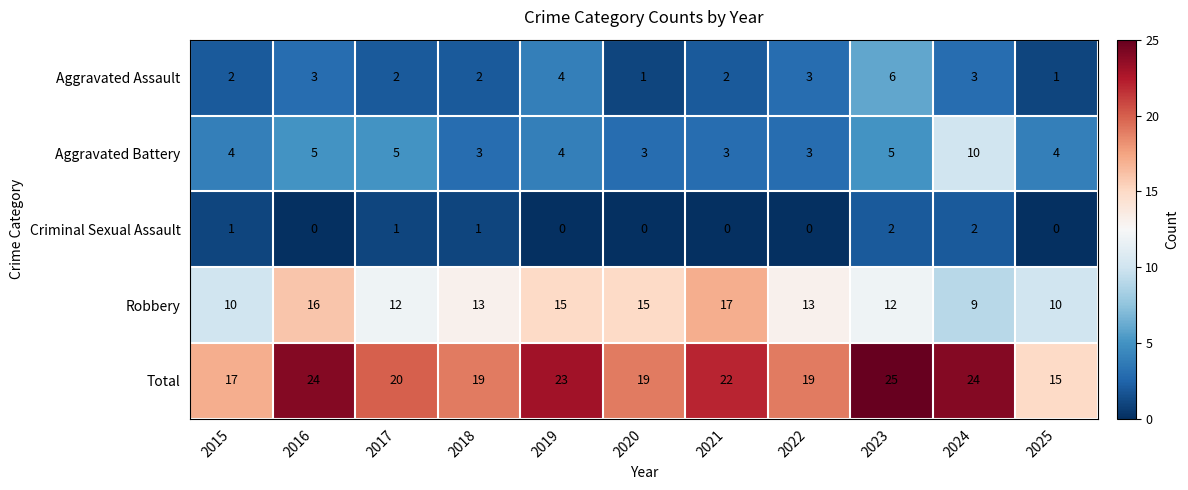

What is the spread (max minus min) of values at 2021?

22